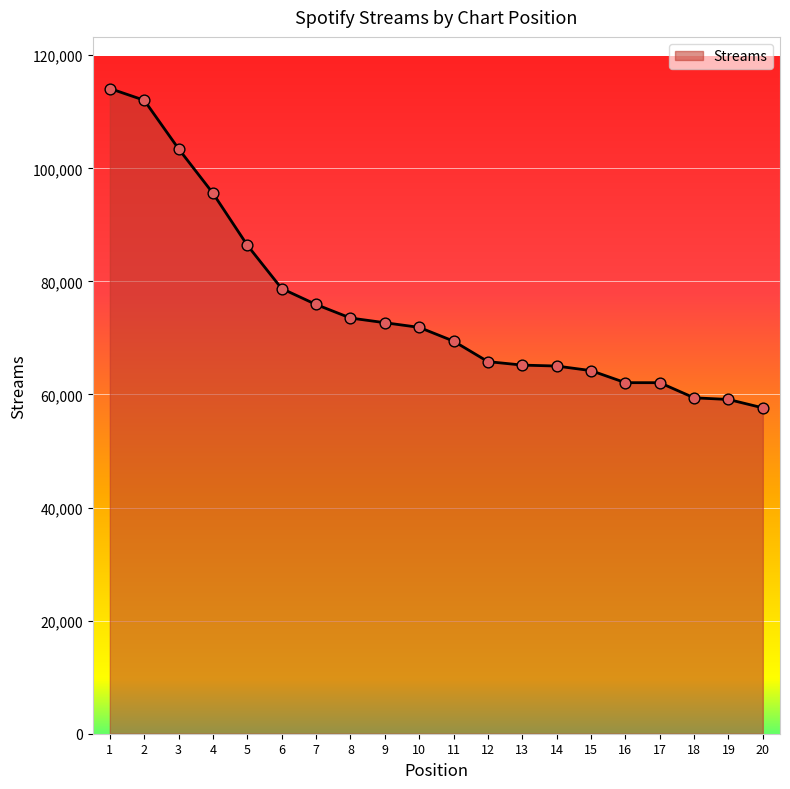

What is the change in value from 9 to 10?

-823